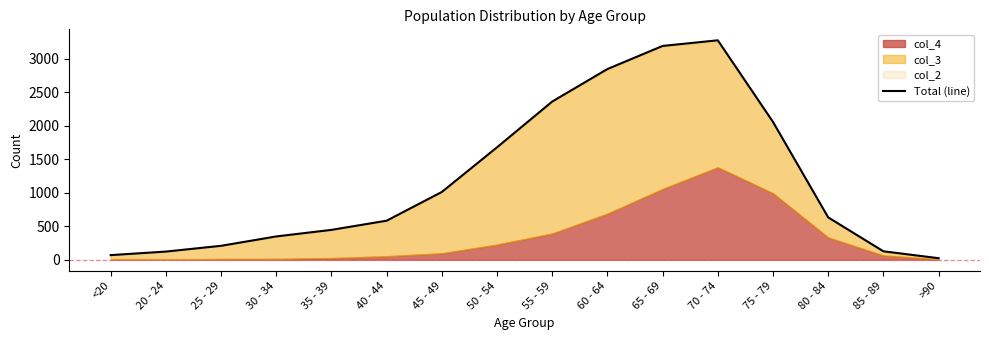

What is the label of the 10th point from the right?

45 - 49